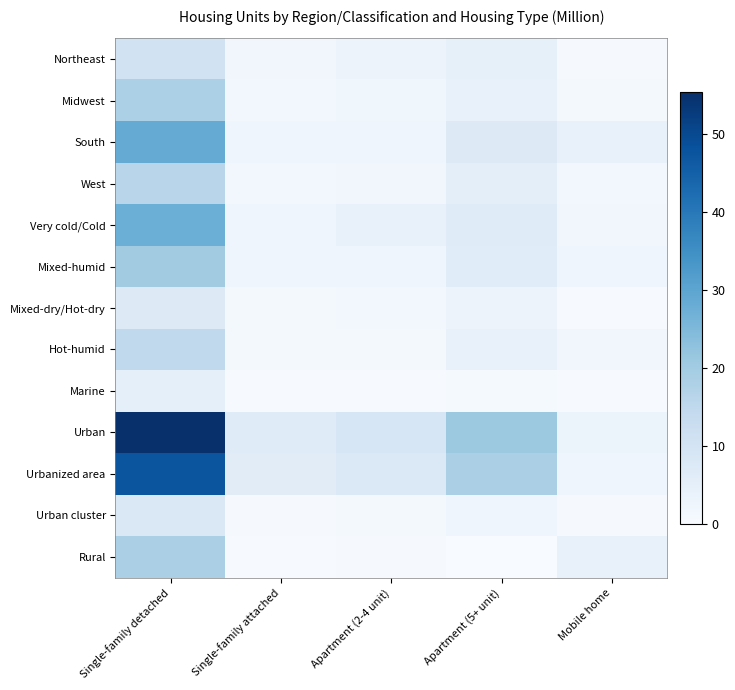

Between Single-family attached and Apartment (5+ unit), which is larger?

Apartment (5+ unit)